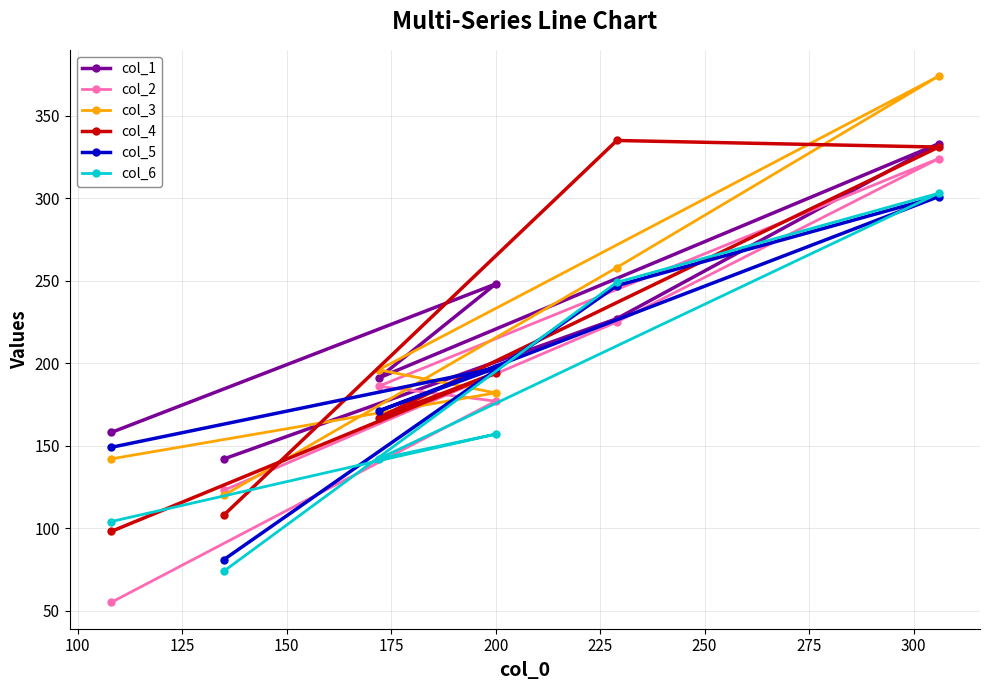

What is the sum of all col_5 values?

1146